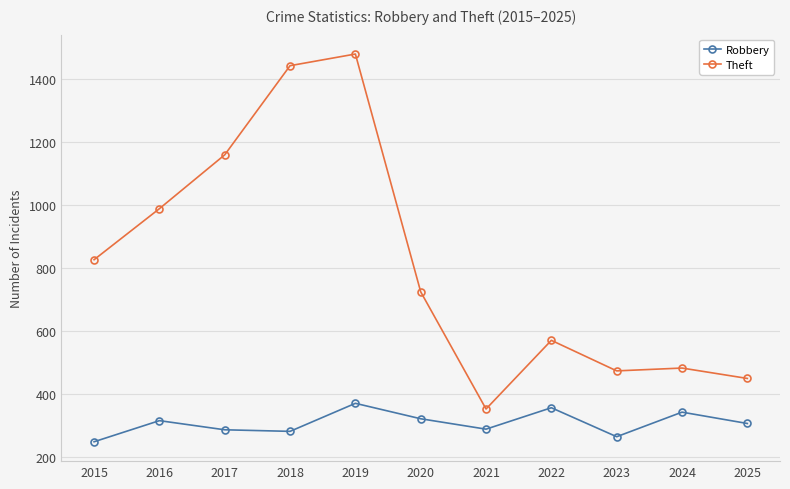

Rank the series by their average value, from lowest to highest.

Robbery, Theft